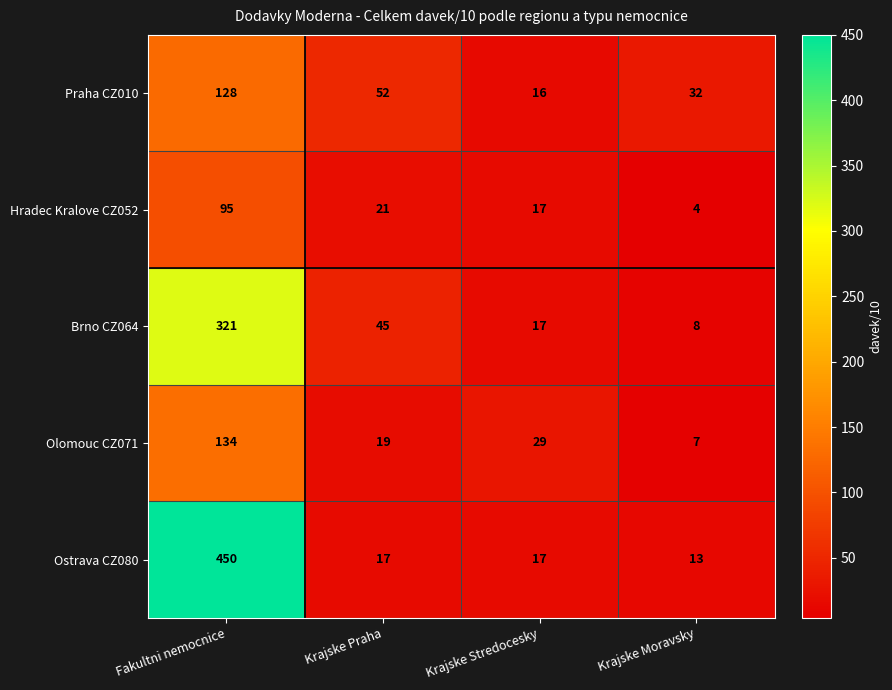

What is the spread (max minus min) of values at Fakultni nemocnice?

355